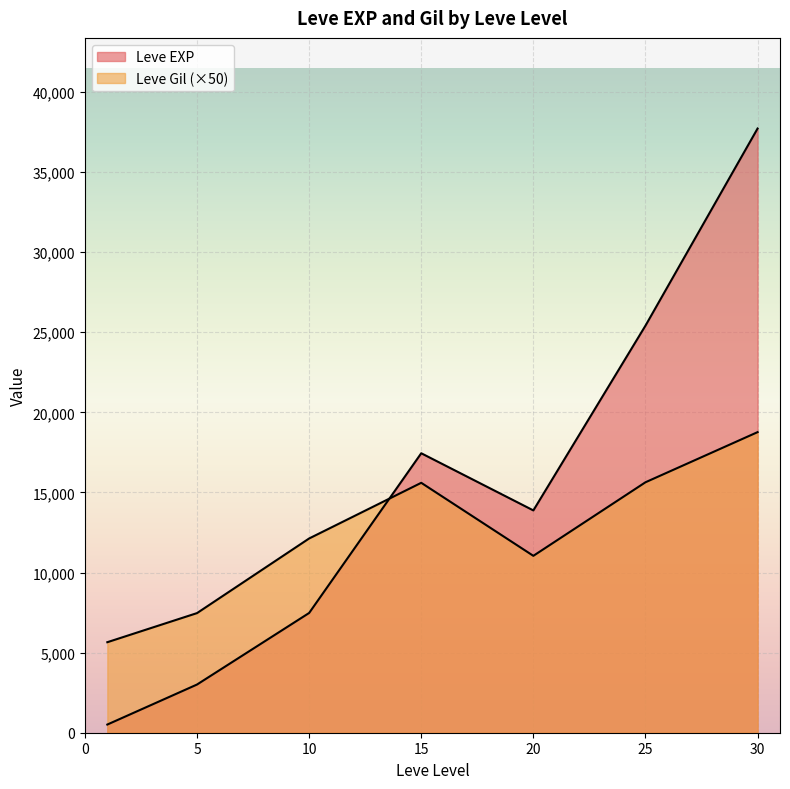

Rank the series by their average value, from lowest to highest.

Leve Gil, Leve EXP